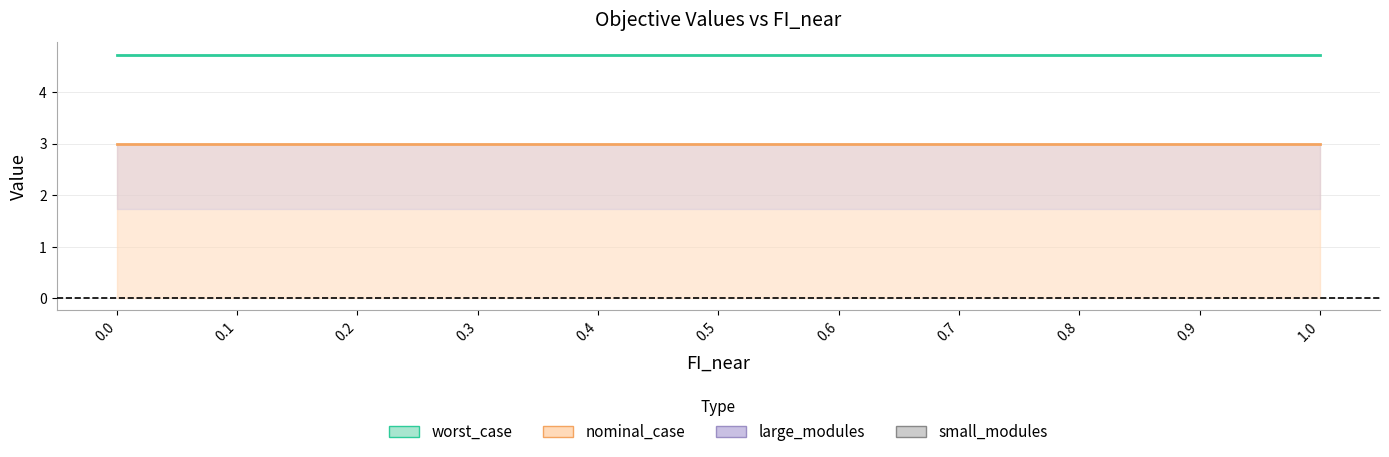

What is the value of the nominal_case point at the 8th from the left?

4.7